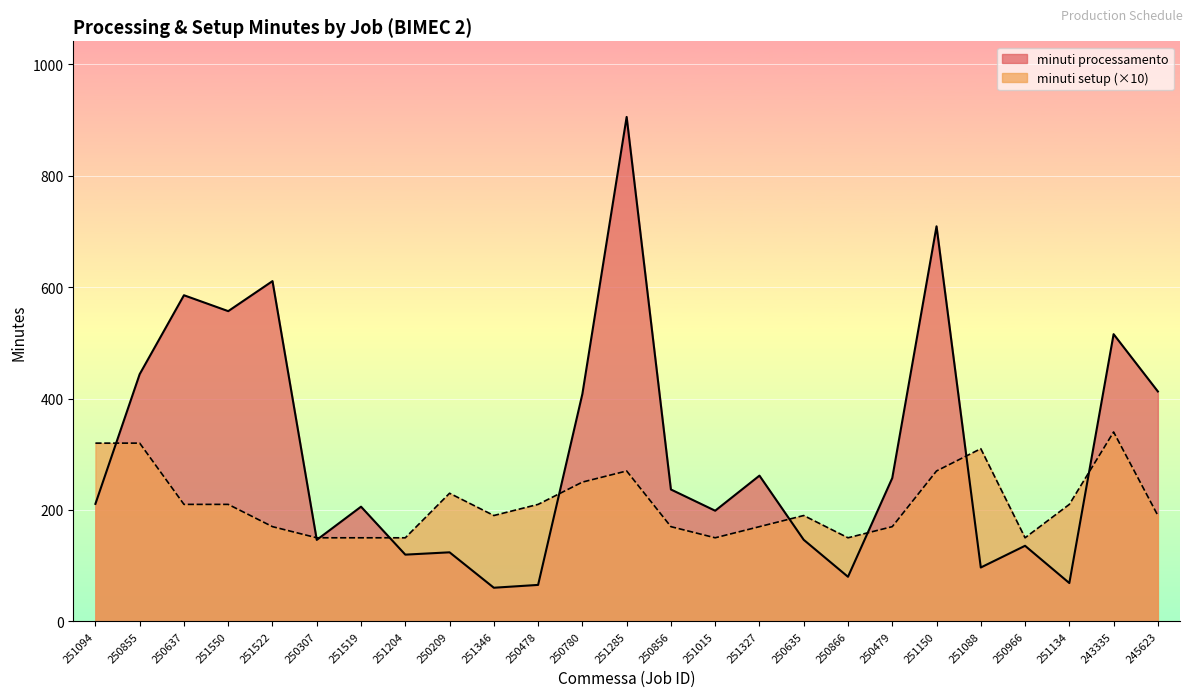

List the series in order of their overall mean, lowest first.

minuti setup (×10), minuti processamento